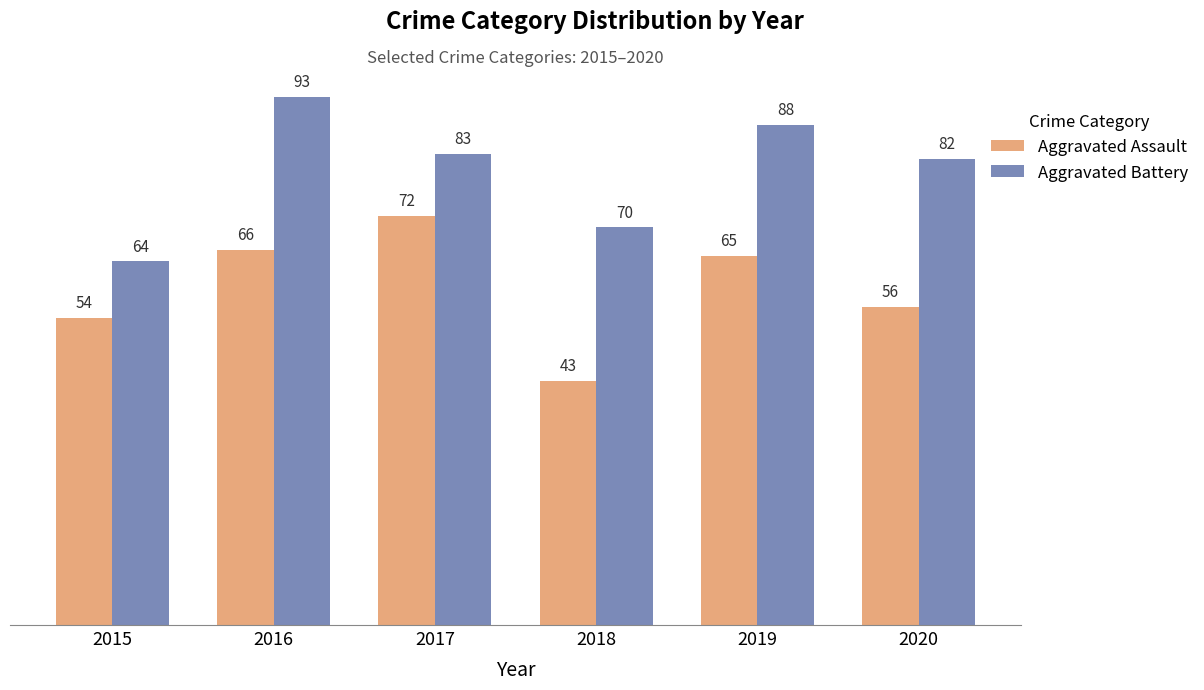

Reading right to left, what are all the values shown in this chart?

Aggravated Assault: 2020=56	2019=65	2018=43	2017=72	2016=66	2015=54
Aggravated Battery: 2020=82	2019=88	2018=70	2017=83	2016=93	2015=64